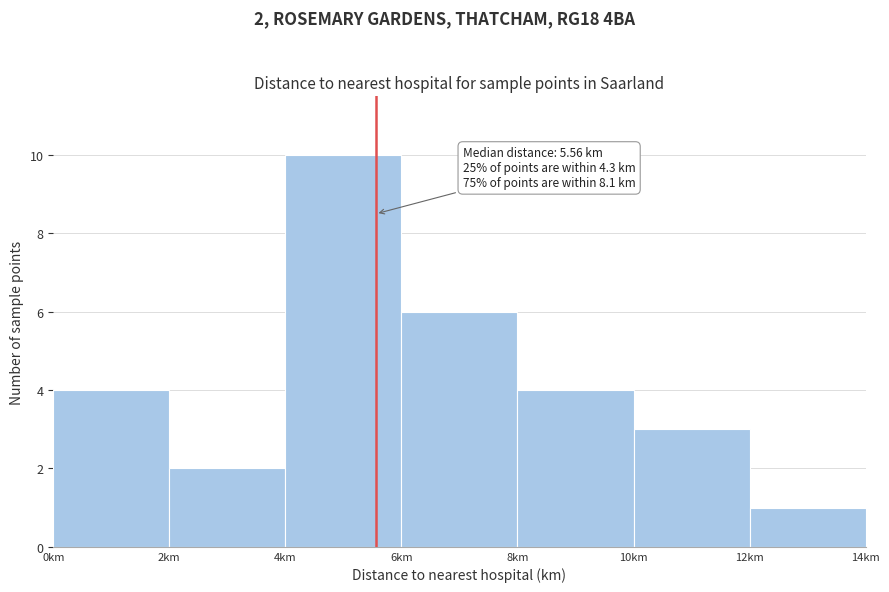

Over which range of the x-axis is the bar tallest?

4 to 6